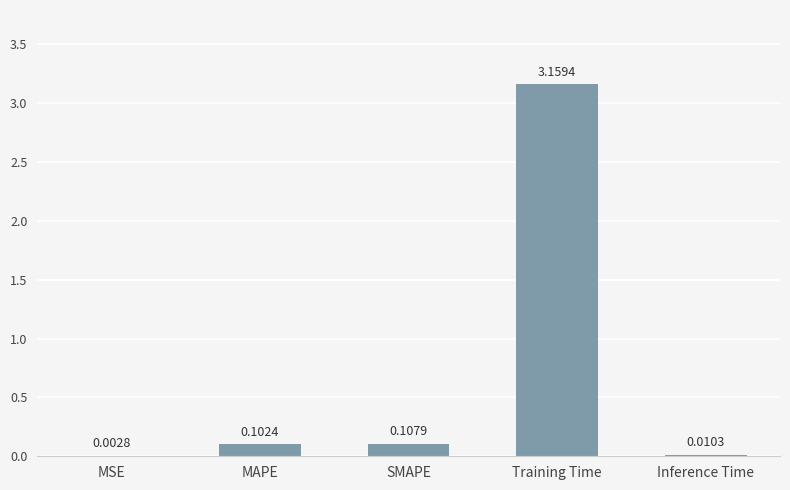

At which label is the value closest to 1?

SMAPE